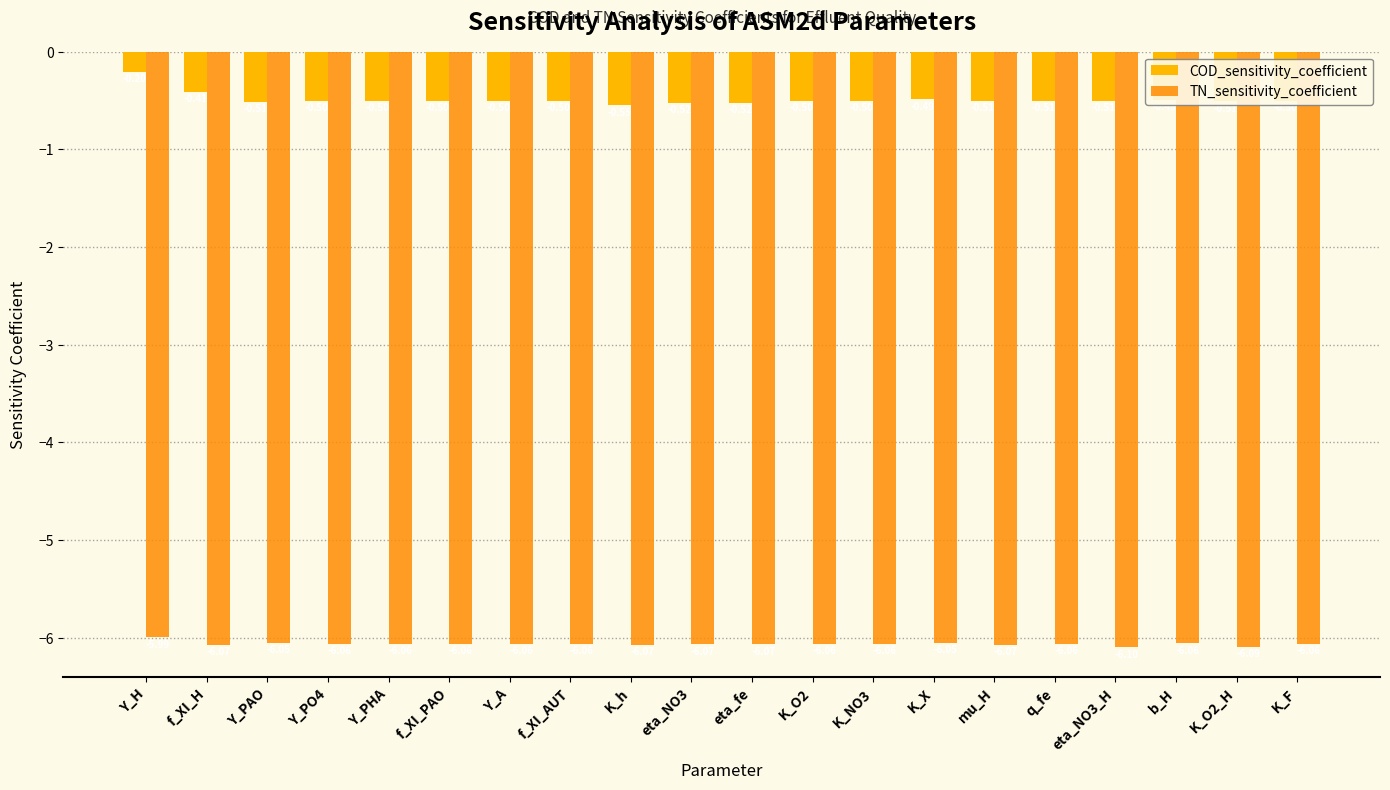

At how many categories does at least one series exceed -4?

20